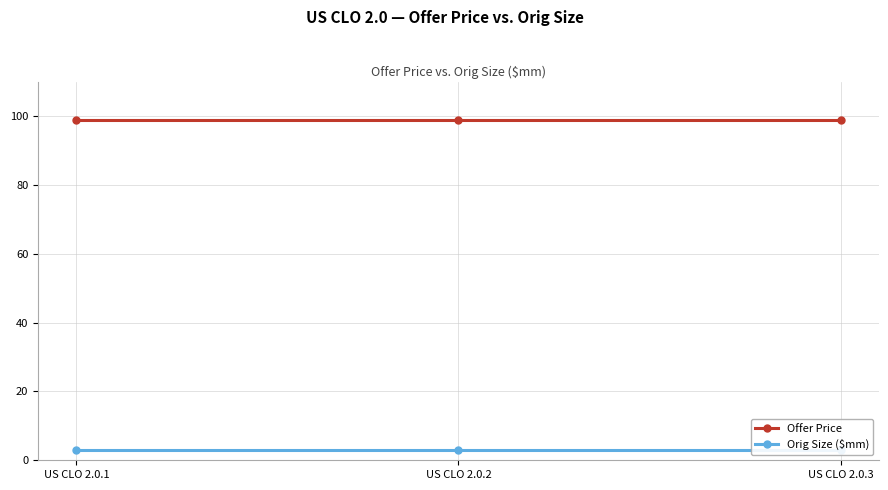

The Orig Size ($mm) series shows 4 at US CLO 2.0.3. True or false?

False